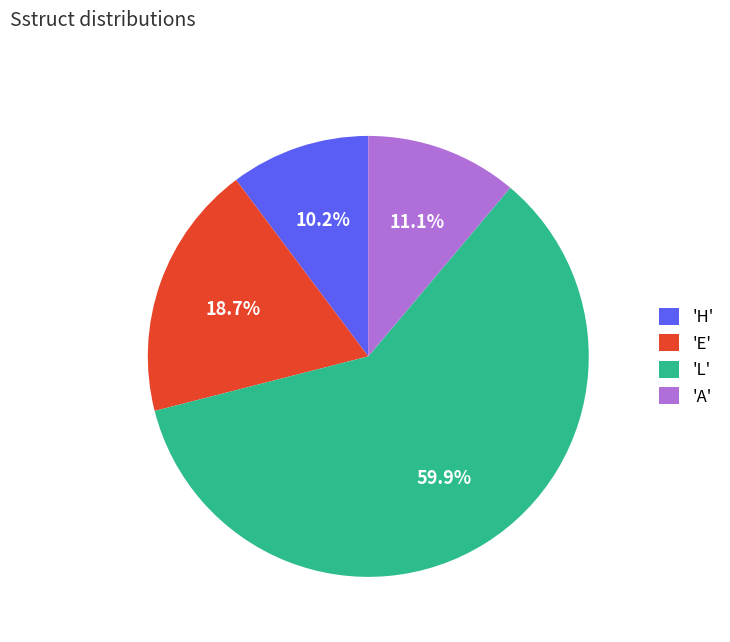

Which category accounts for the majority?

'L'